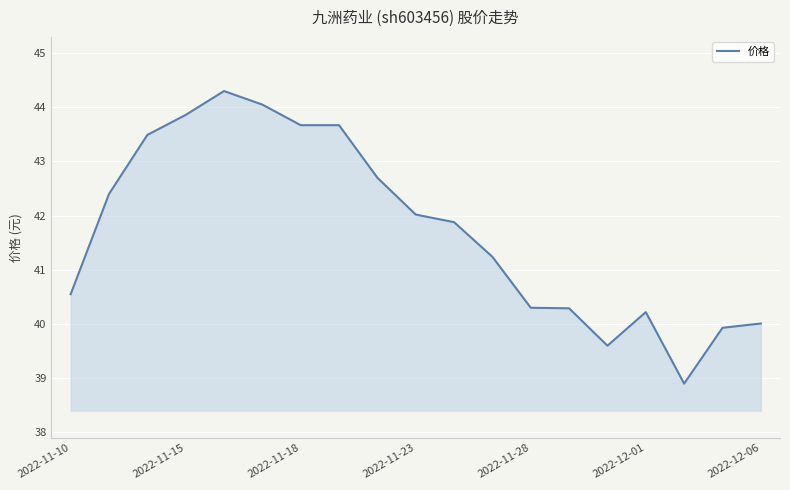

What is the minimum value shown in the chart?

38.9